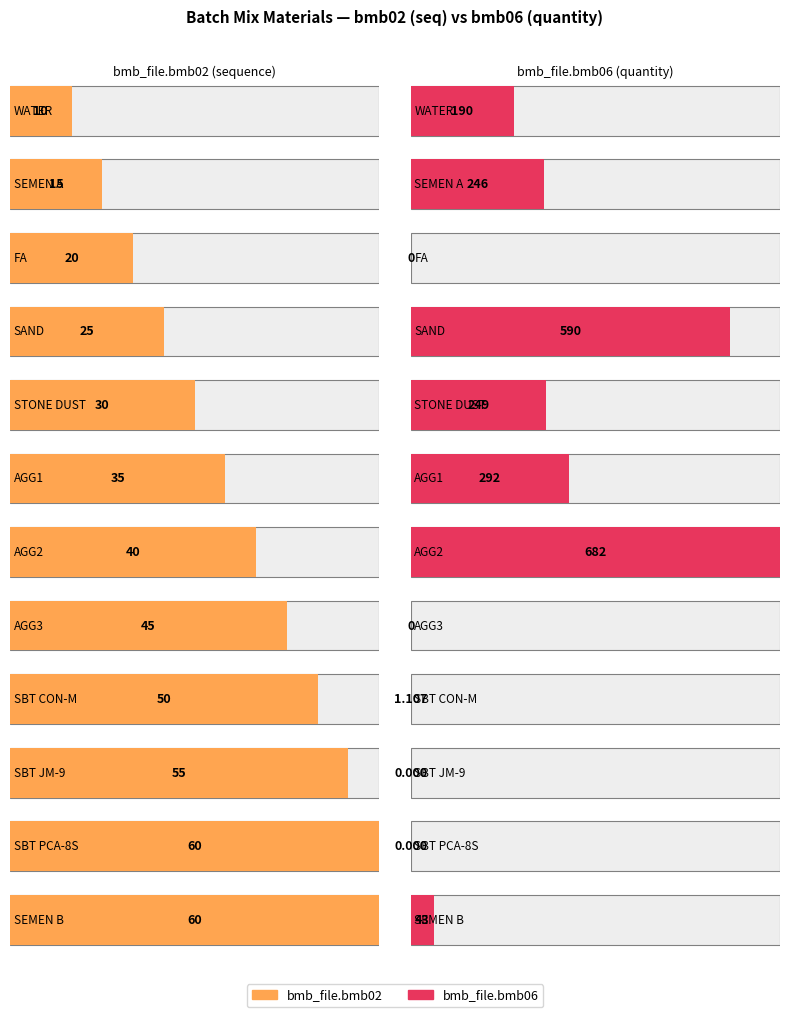

What is the difference between the second highest and minimum values in the bmb_file.bmb06 series?

590.0